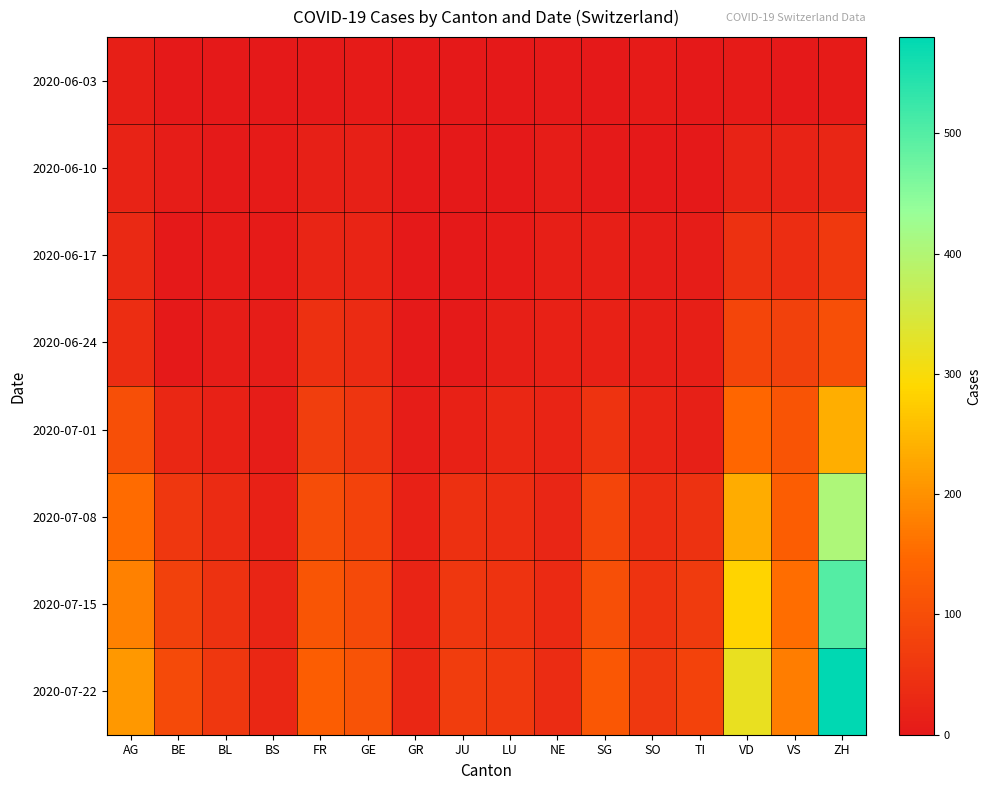

Which series has the largest range (max minus min)?

2020-07-22